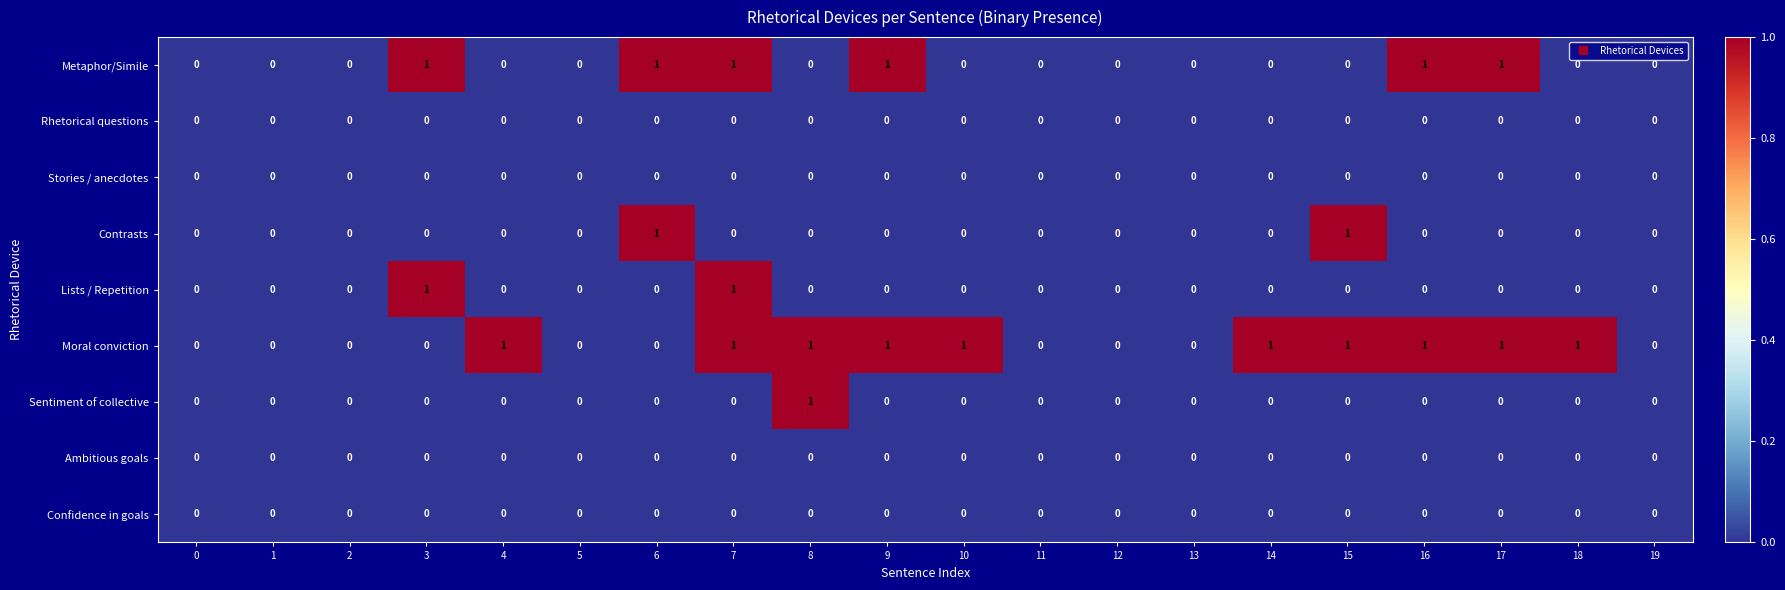

Which series has the largest total across all categories?

Moral conviction